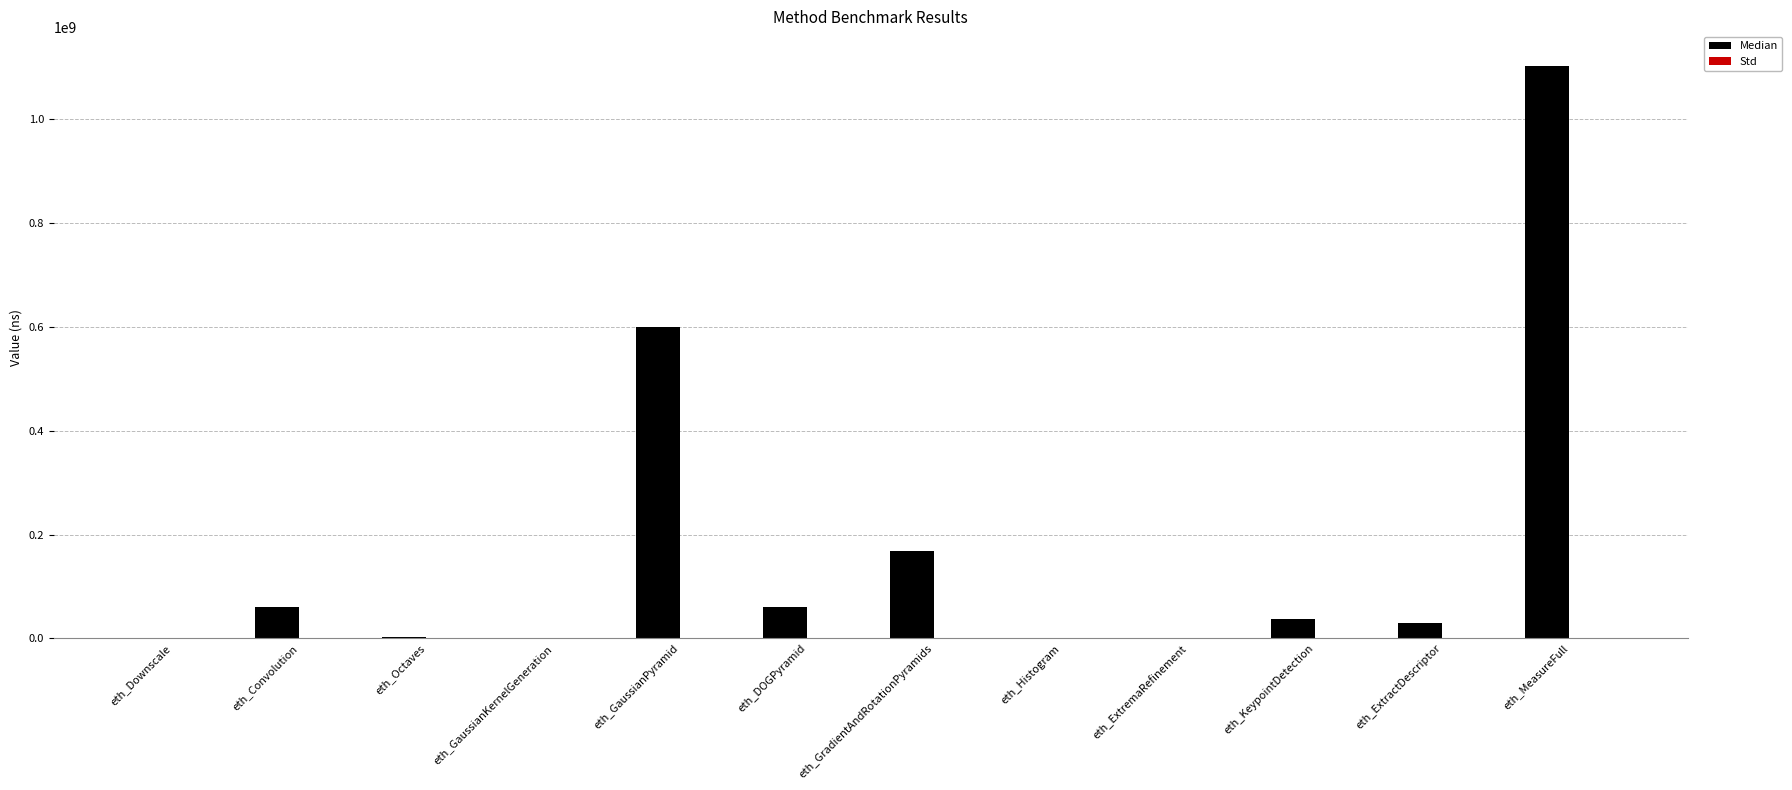

What is the sum of all Median values?

2062185204.0